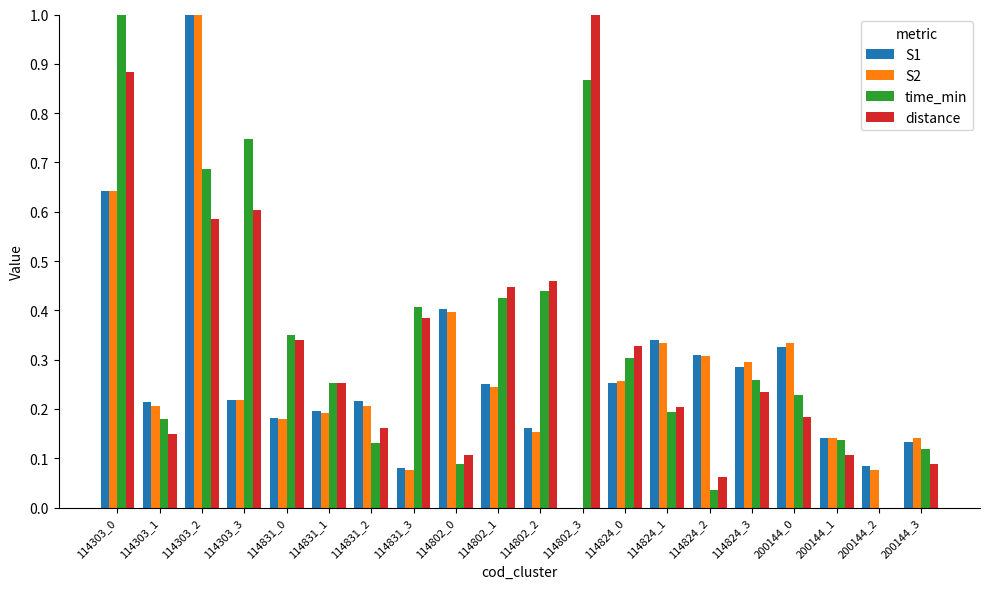

The S2 series shows 0.3 at 114824_1. True or false?

True